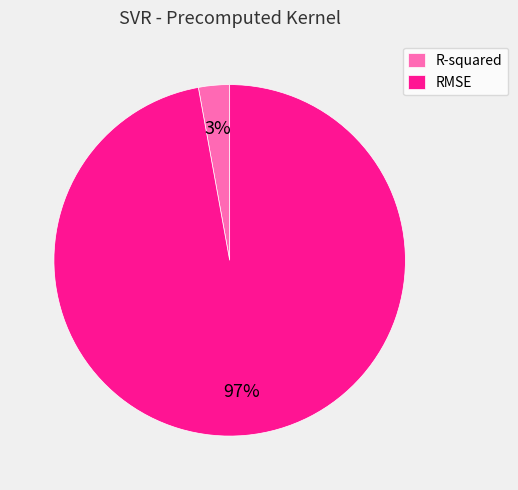

Between R-squared and RMSE, which is larger?

RMSE